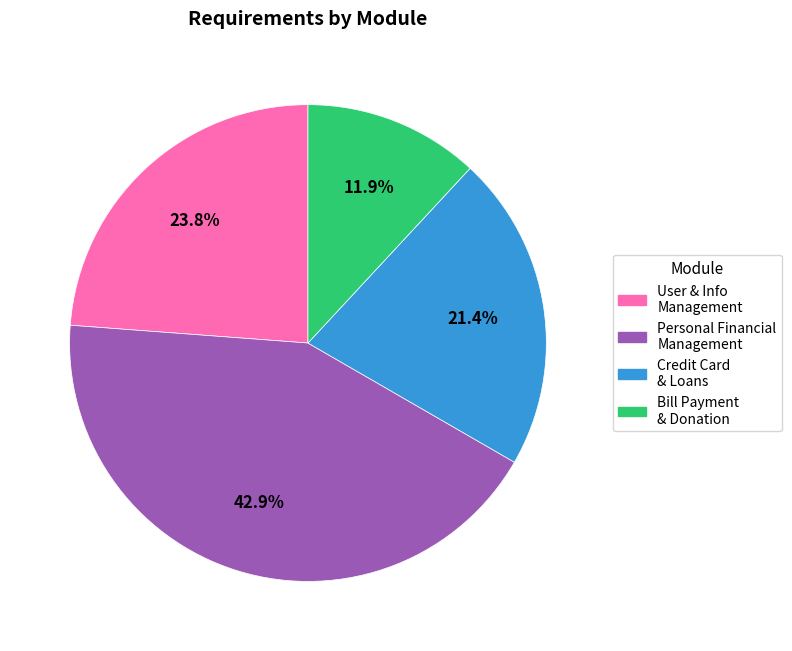

Does any single category account for the majority?

No